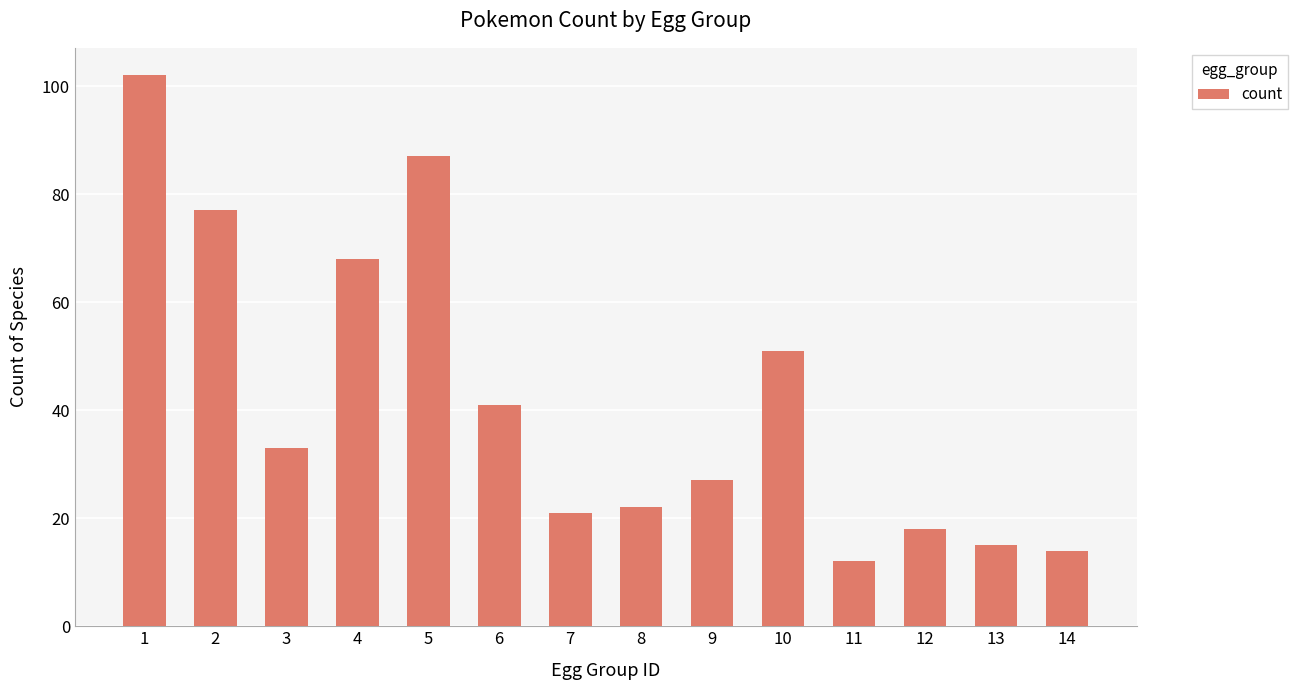

Reading left to right, transcribe all the data shown in this chart.

102	77	33	68	87	41	21	22	27	51	12	18	15	14